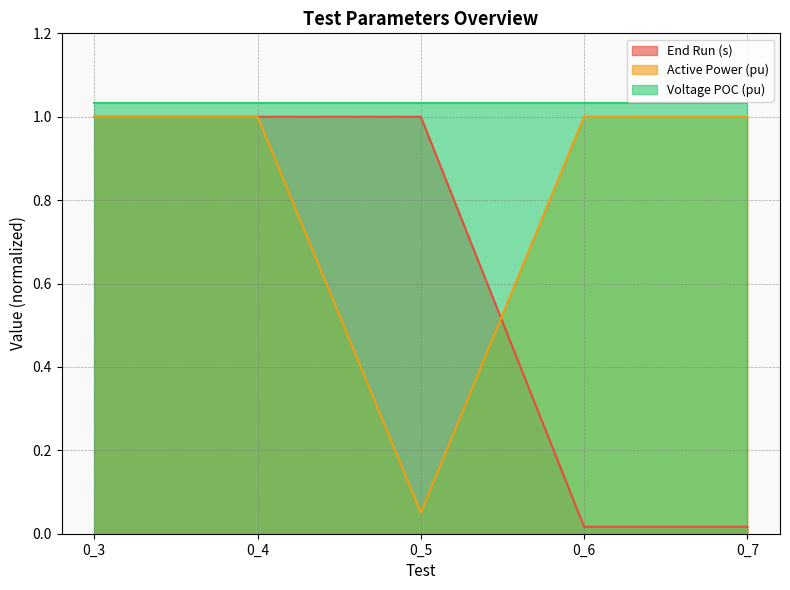

At which label does End Run (s) reach its minimum?

0_6